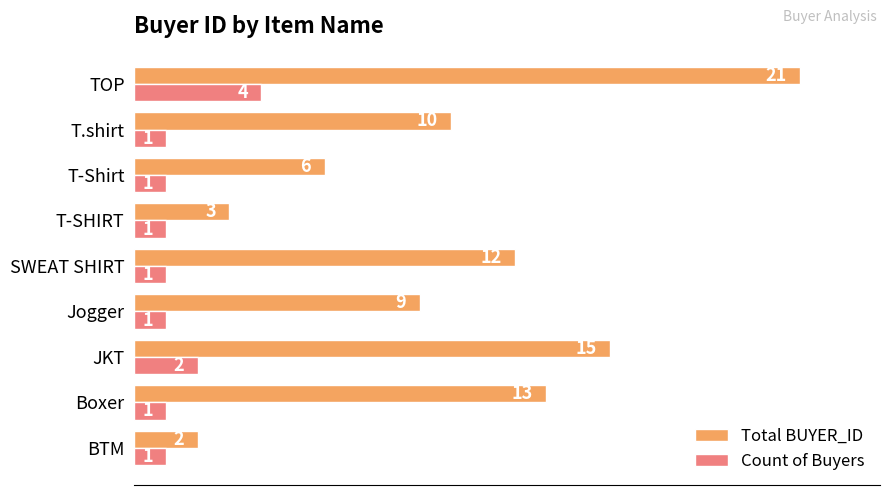

Is it true that Count of Buyers equals 1 at Jogger?

True